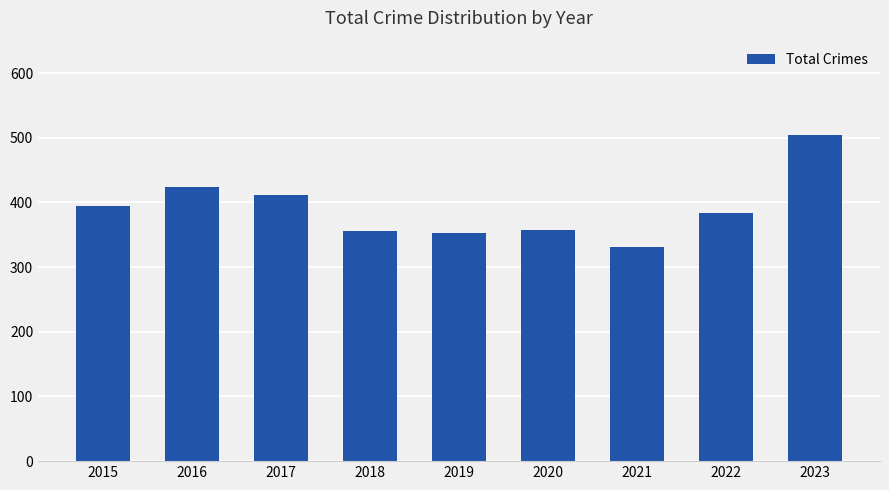

True or false: the data shows 581 at 2015.

False